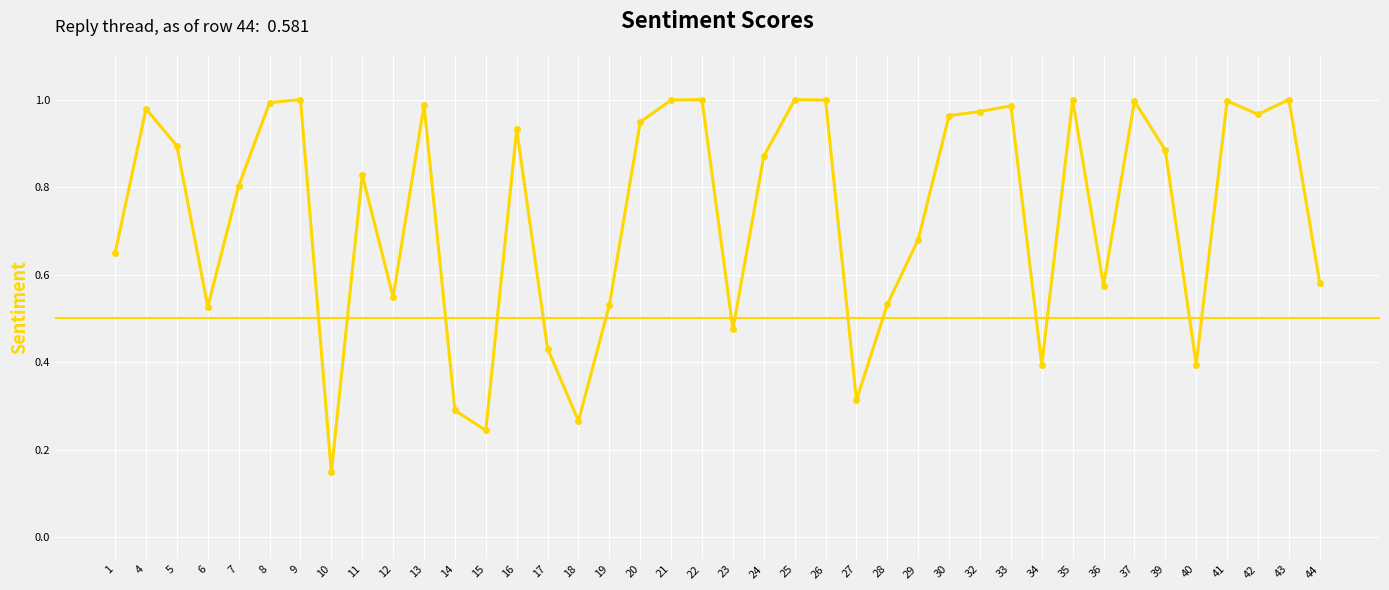

What is the sum of all values?

29.6